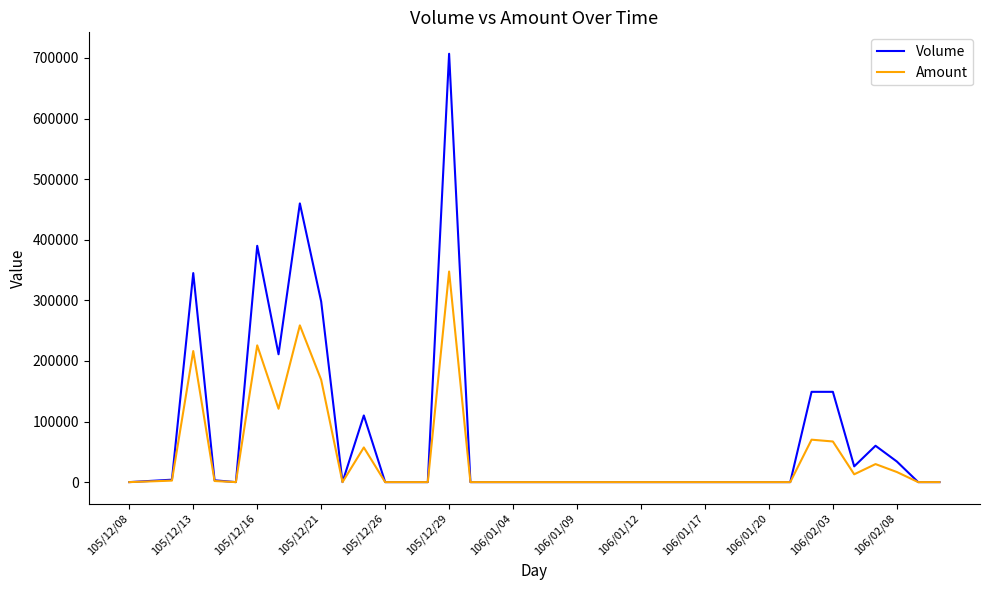

What is the greatest value displayed?

707000